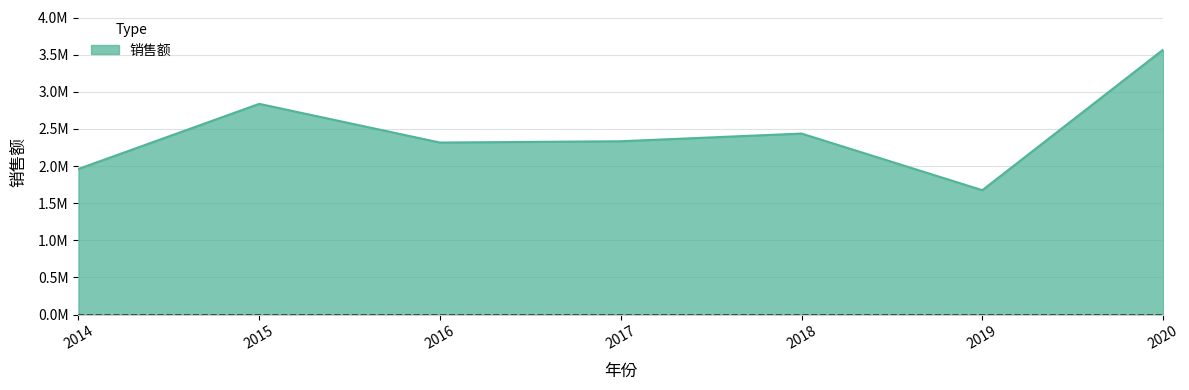

True or false: the data shows 2953573 at 2014.

False